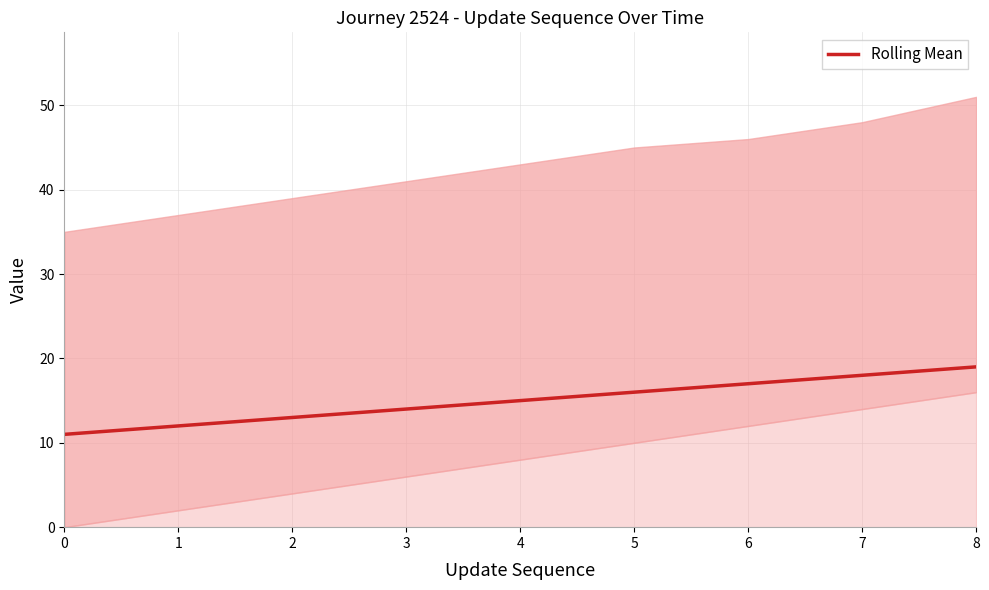

True or false: the data shows 29 at 8.

False